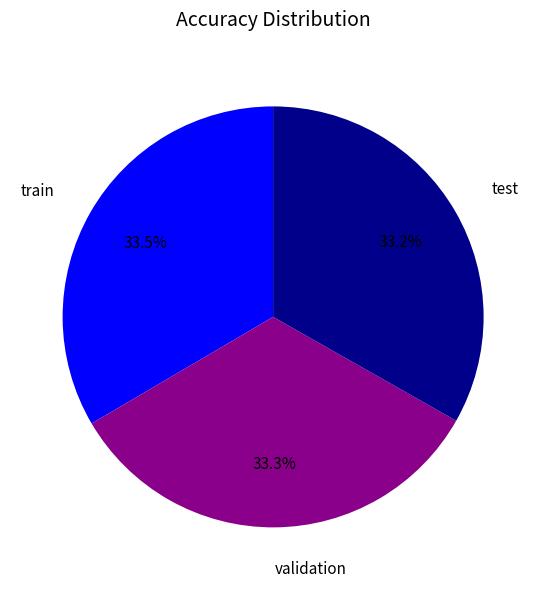

Is train the majority of the pie?

No